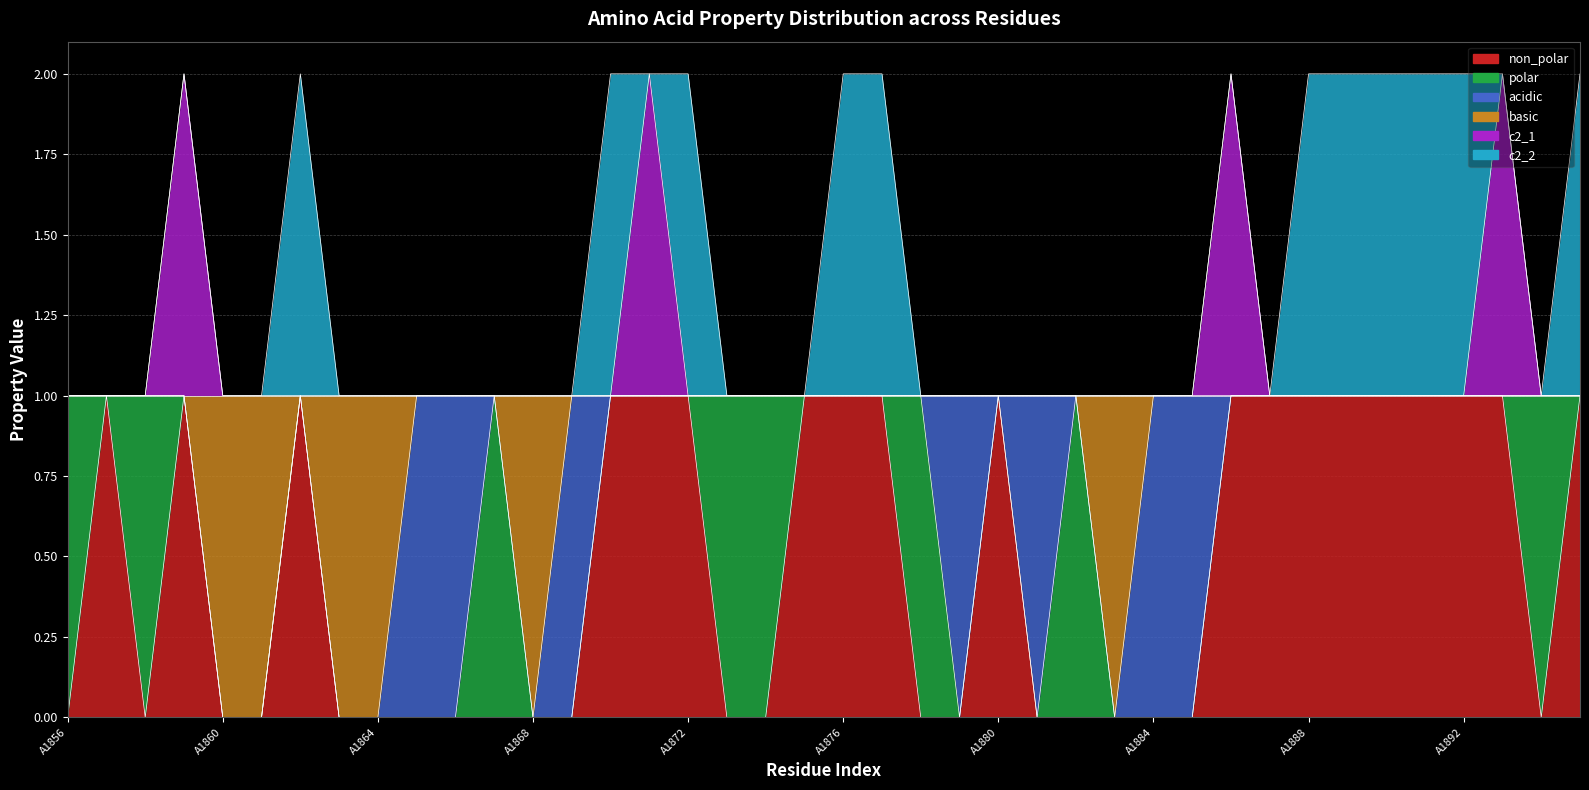

At which category does c2_1 reach its first local peak?

A1859